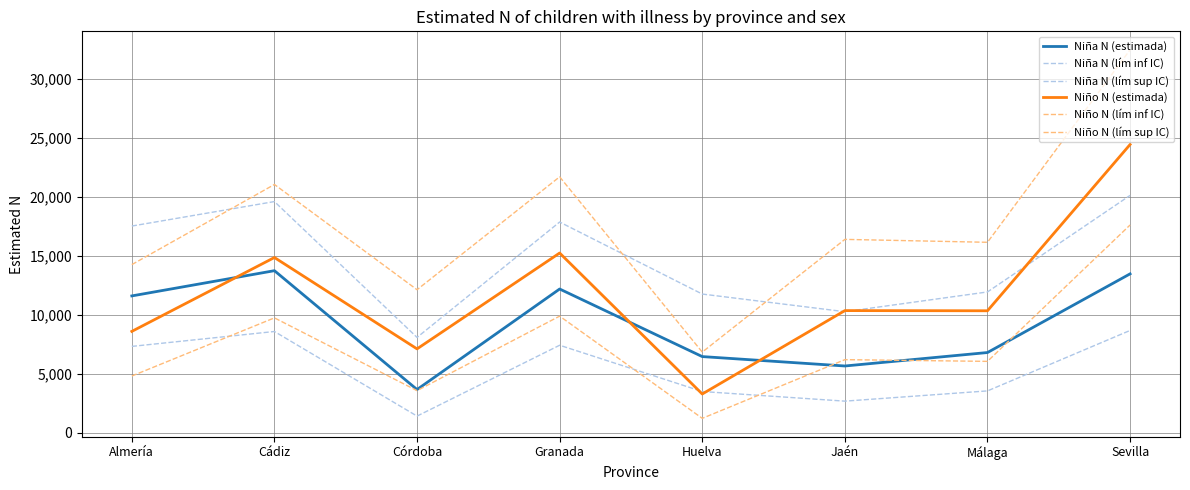

Where is Niña N (estimada) nearest to the value 8712?

Málaga